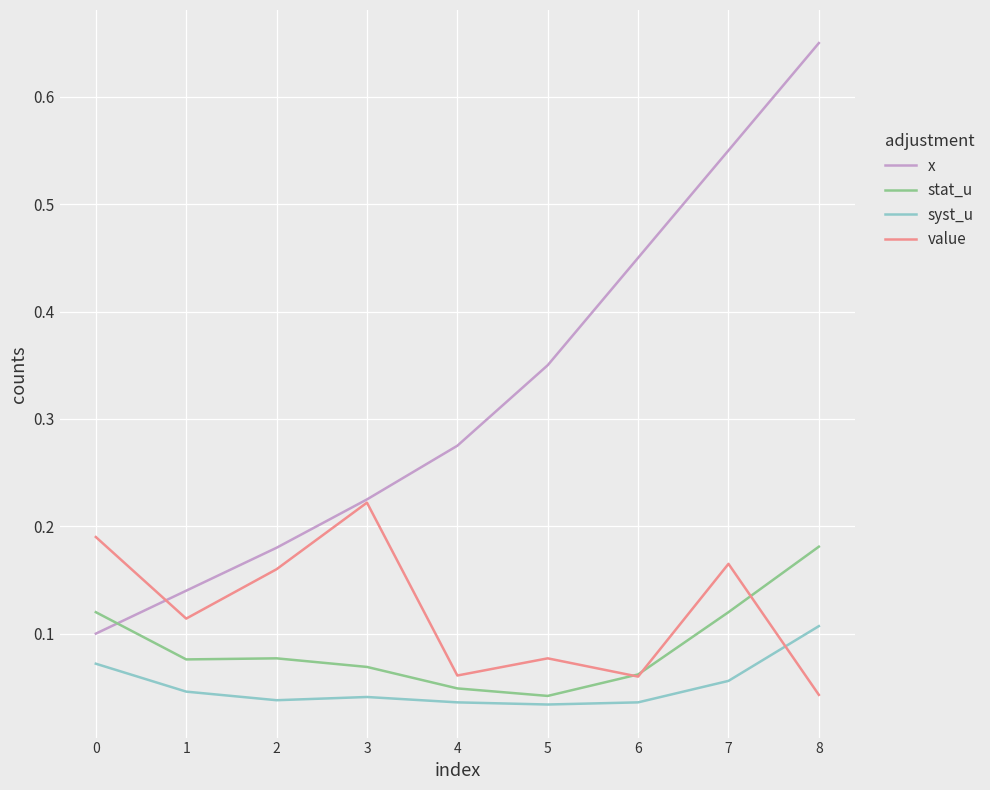

How many times do value and syst_u cross each other?

1